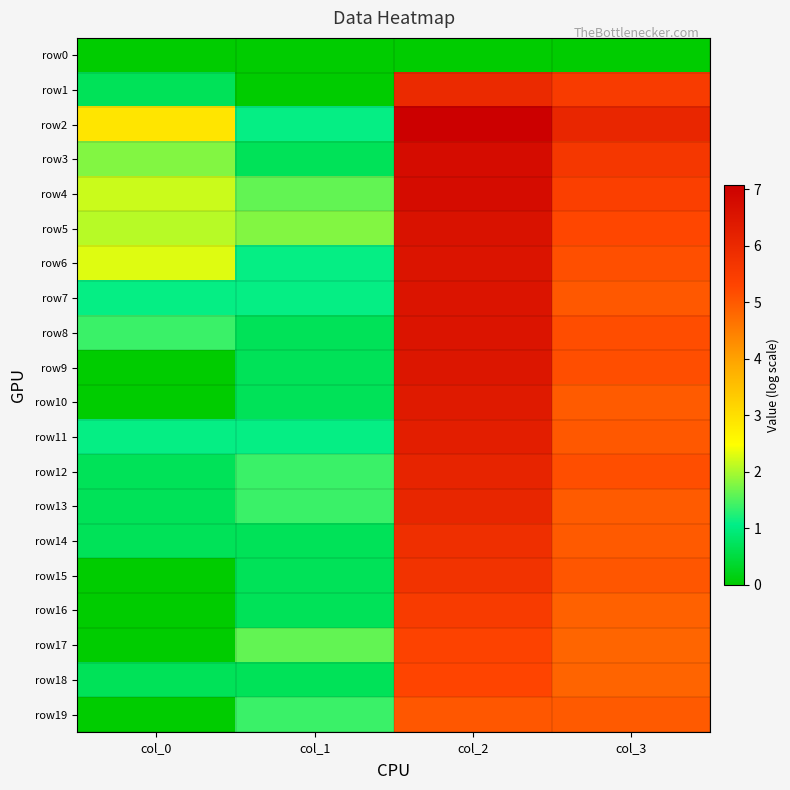

Which series has the largest total across all categories?

row2